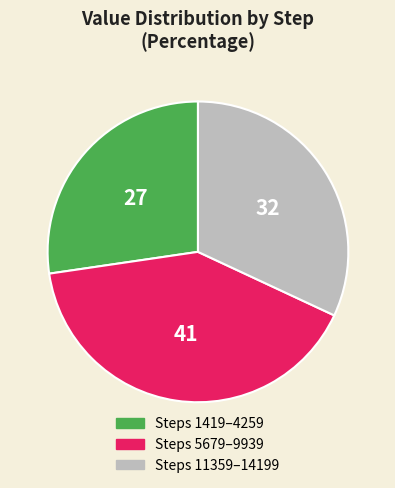

The Steps 5679–9939 slice represents 41% of the pie. True or false?

True